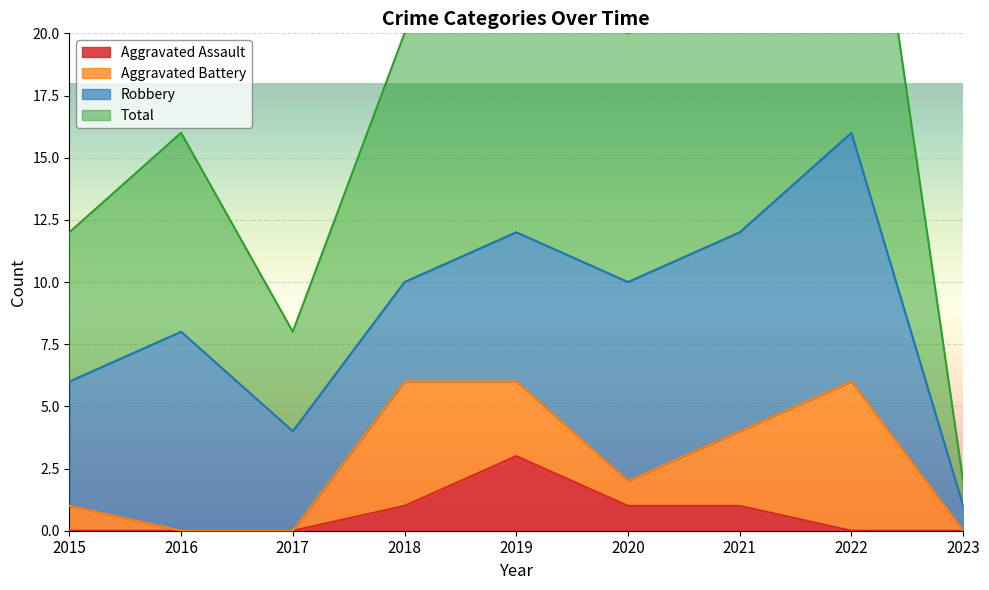

What is the average value of the Total series?

18